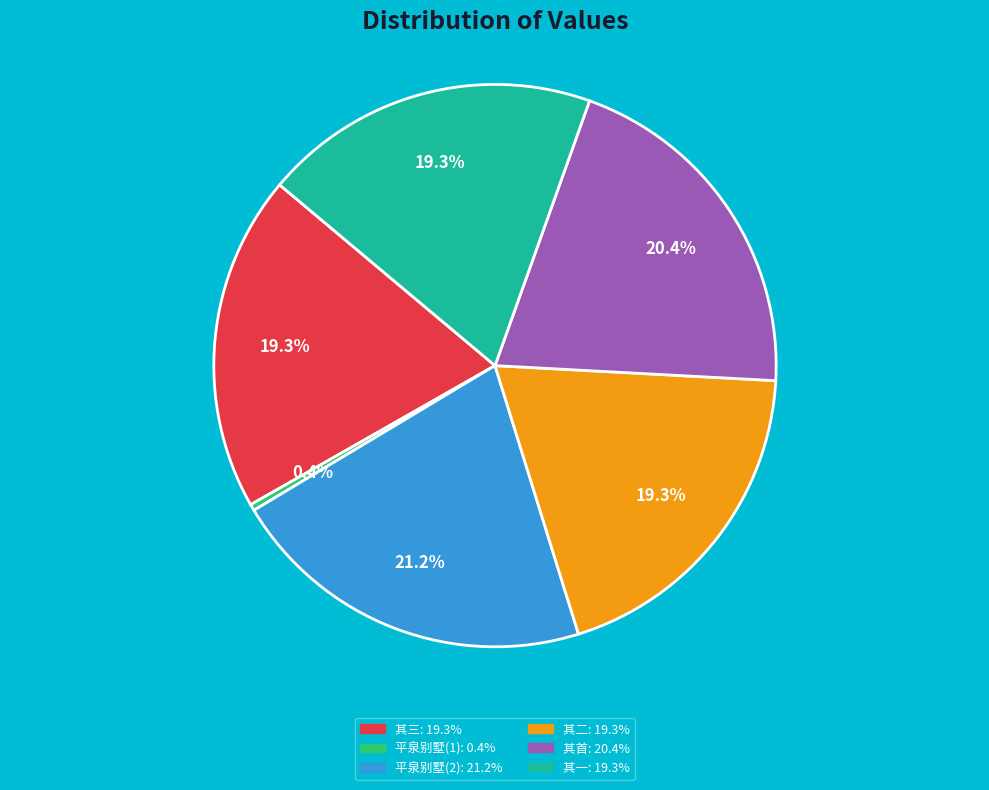

How many slices are in this pie chart?

6